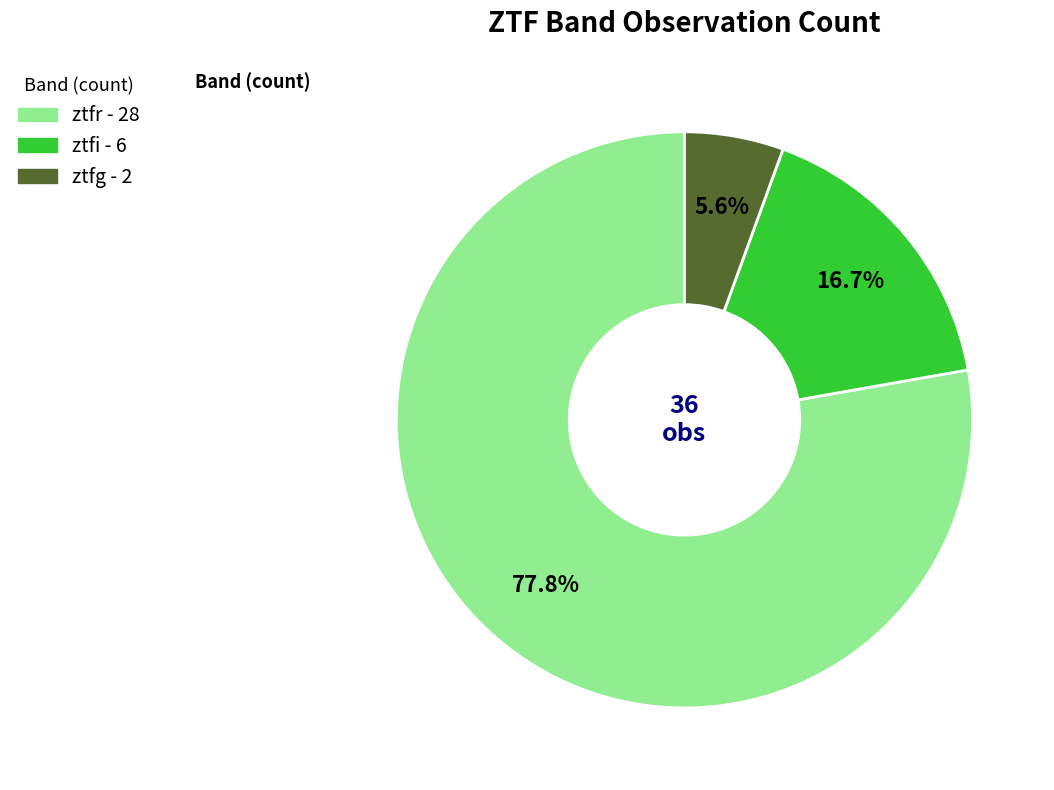

Is ztfg the majority of the pie?

No